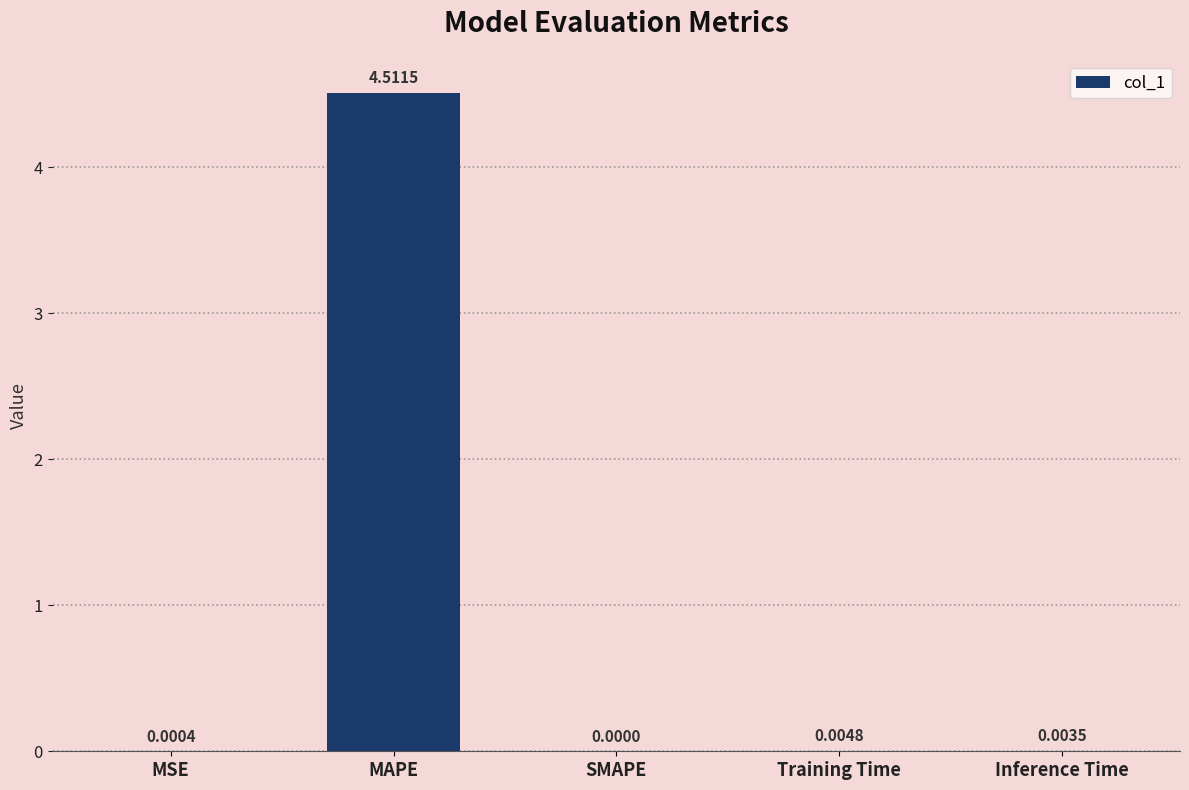

Count the number of values greater than 0.

4